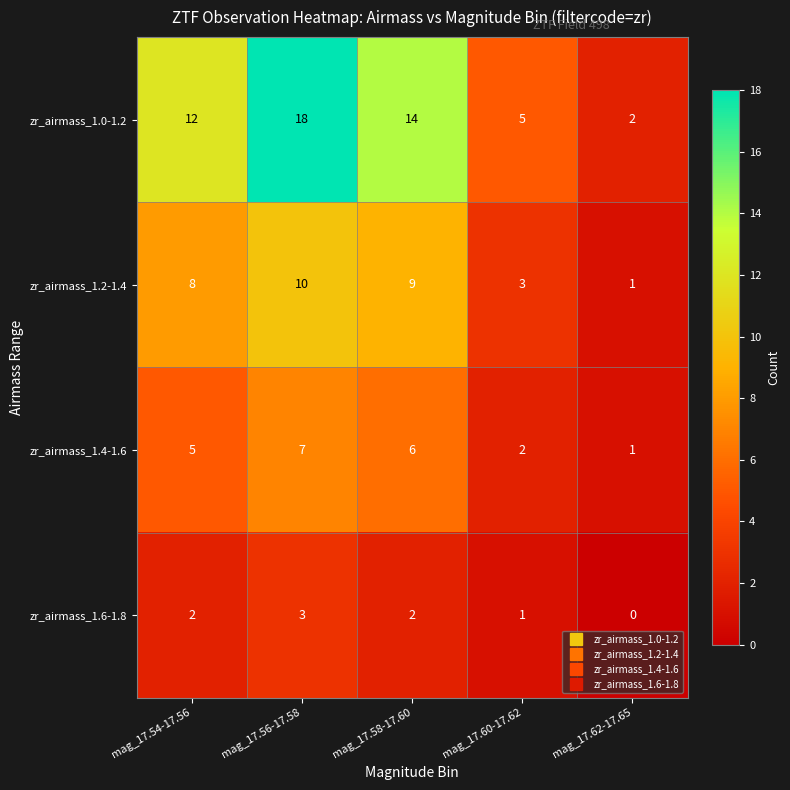

List the series in order of their overall mean, highest first.

zr_airmass_1.0-1.2, zr_airmass_1.2-1.4, zr_airmass_1.4-1.6, zr_airmass_1.6-1.8